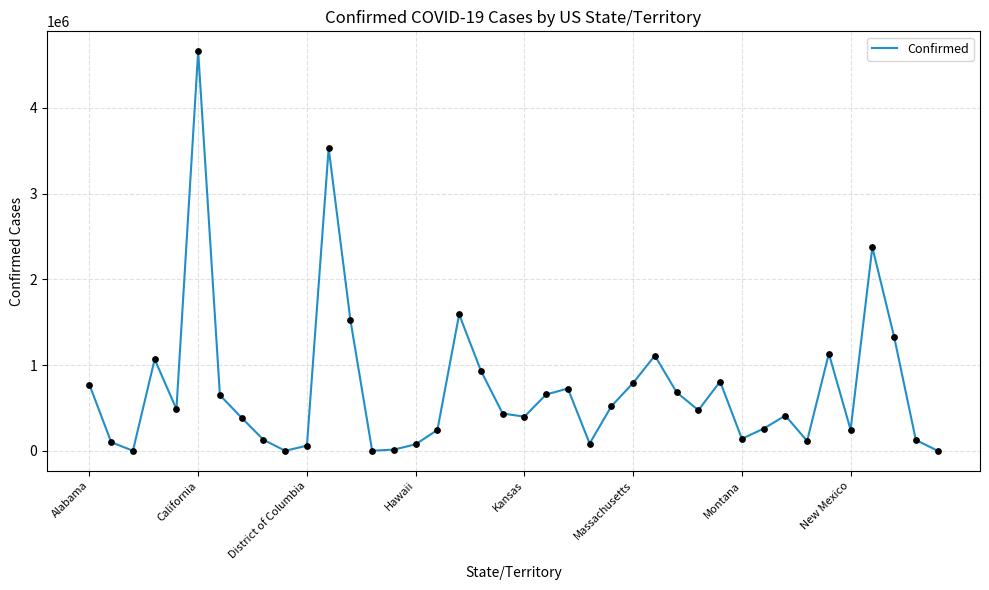

What is the difference between the maximum and minimum values?

4658295